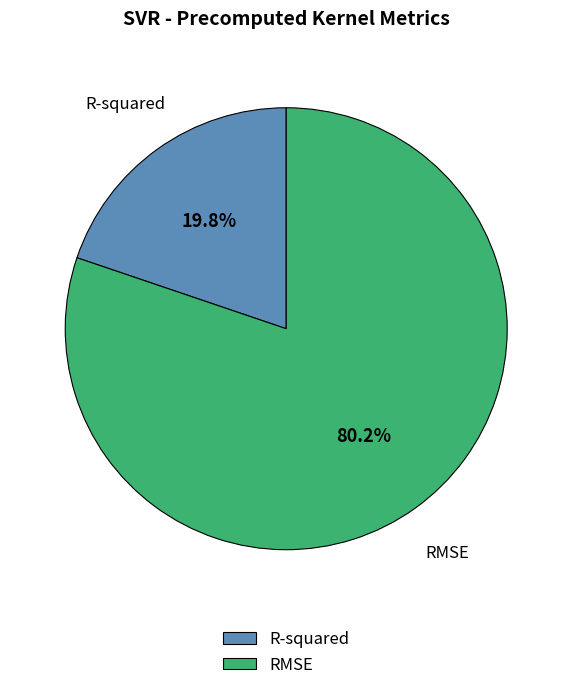

How many slices are in this pie chart?

2